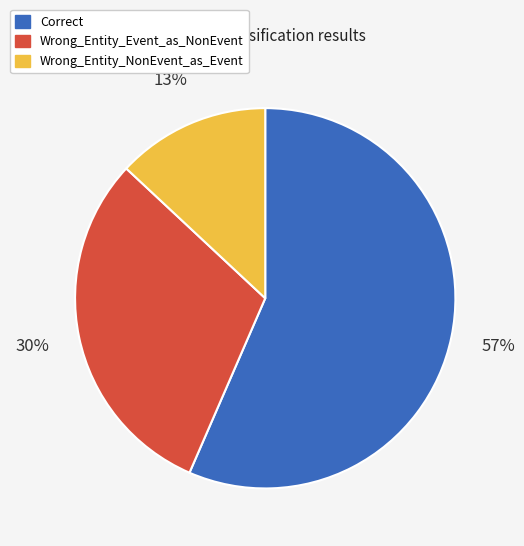

How many segments does this pie chart have?

3